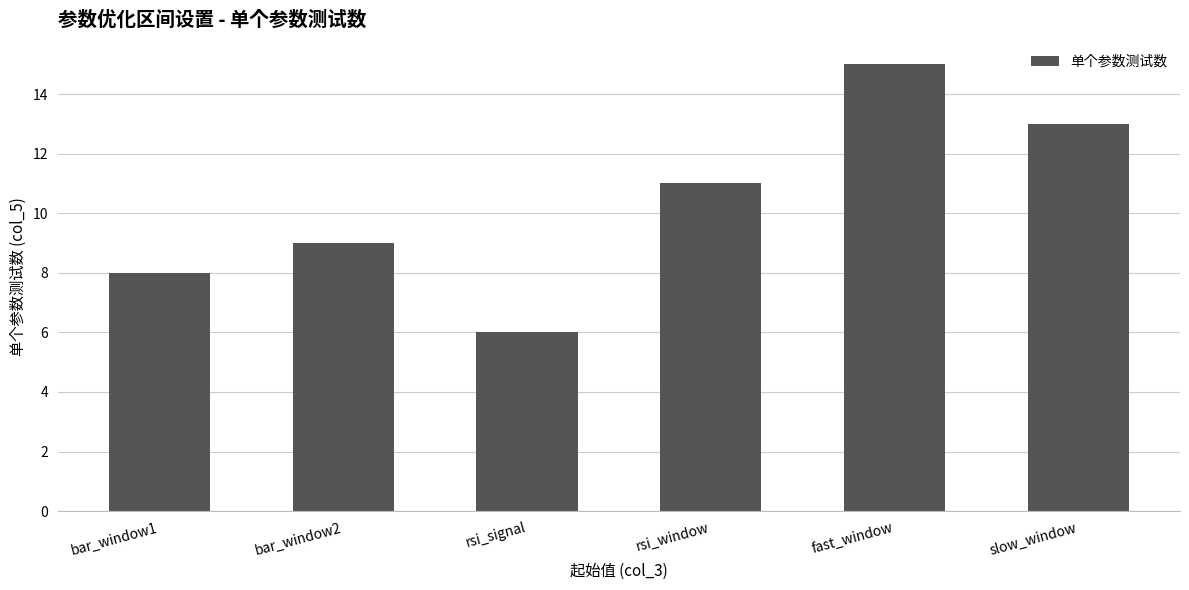

How many data points does each series have?

6